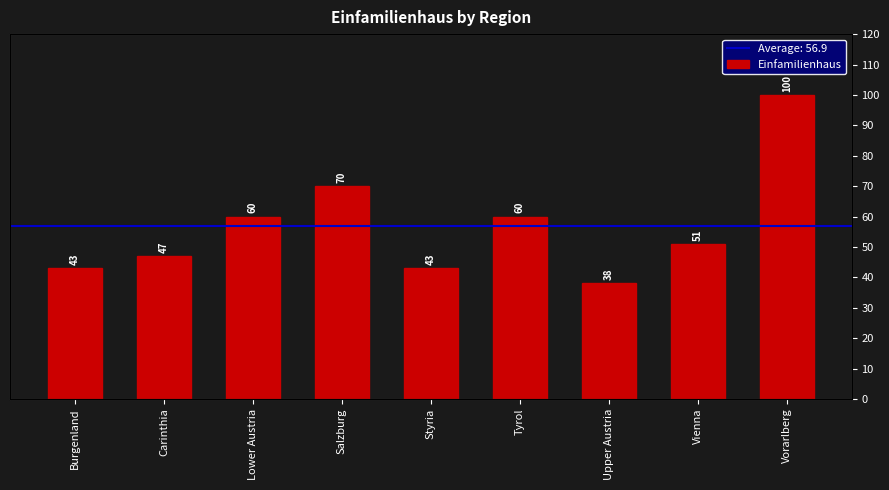

What is the minimum value shown in the chart?

38